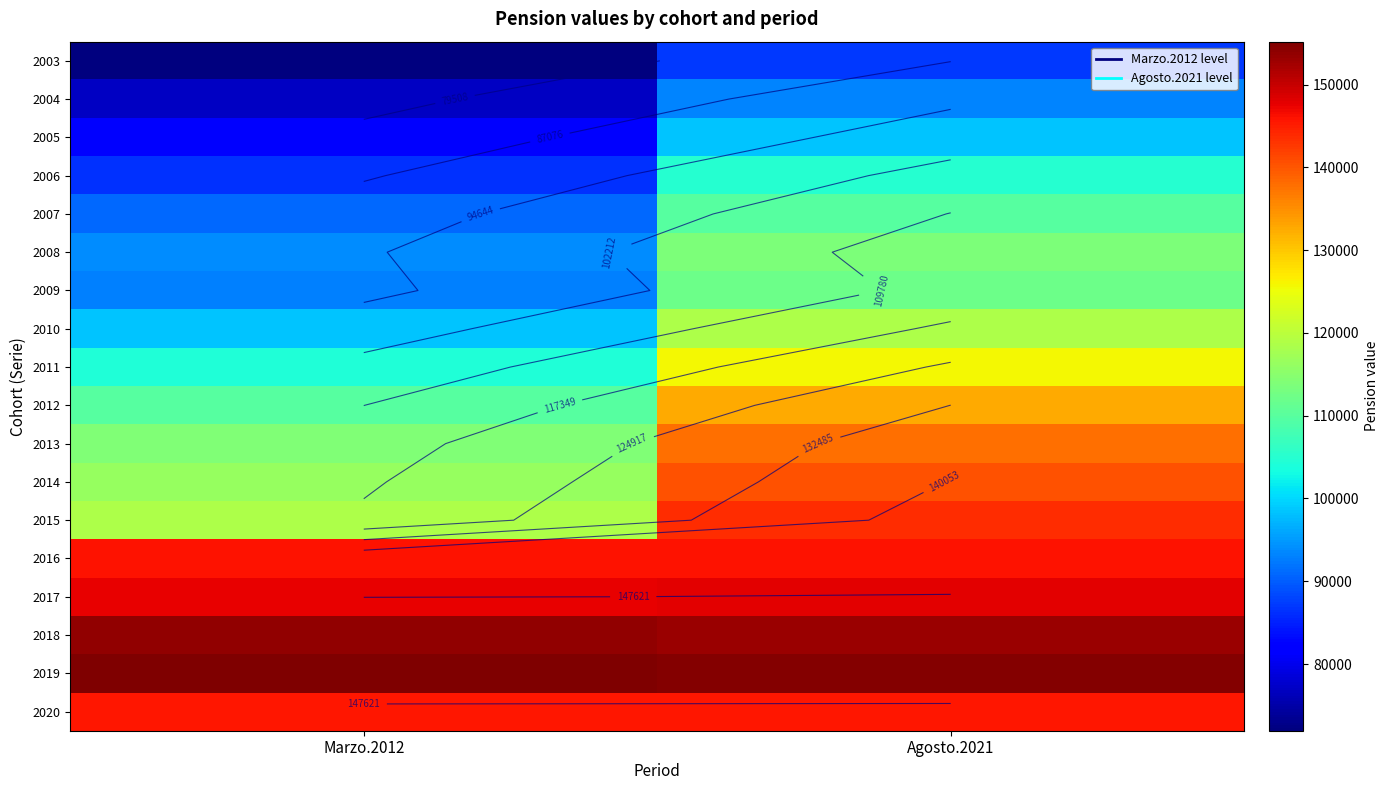

The 2005 series shows 81743 at Marzo.2012. True or false?

True